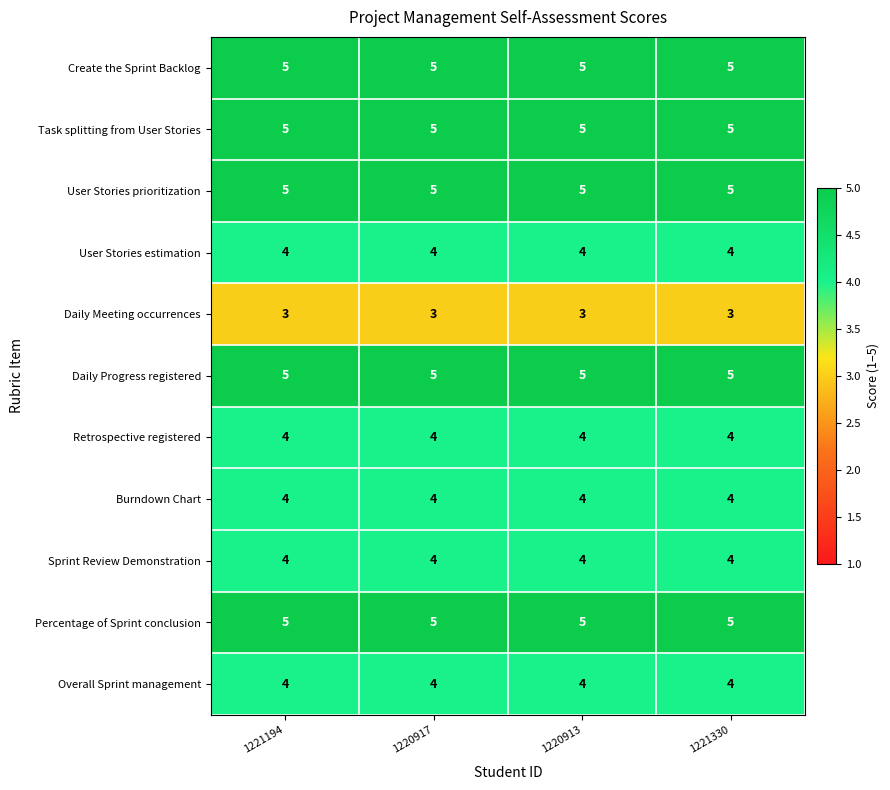

At how many categories does at least one series exceed 3?

4